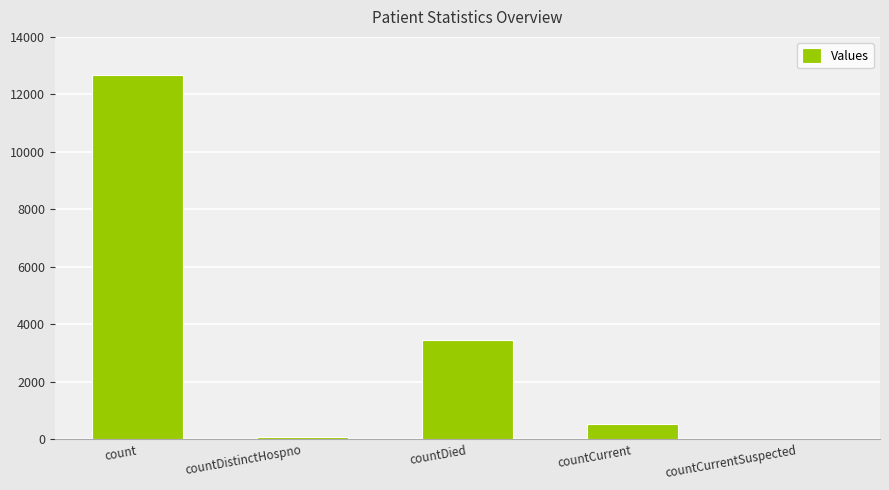

True or false: the data shows -5037 at countCurrentSuspected.

False